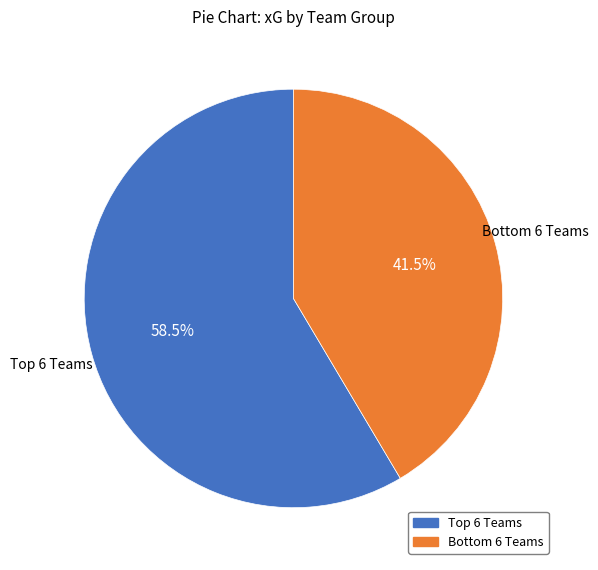

How many slices are in this pie chart?

2